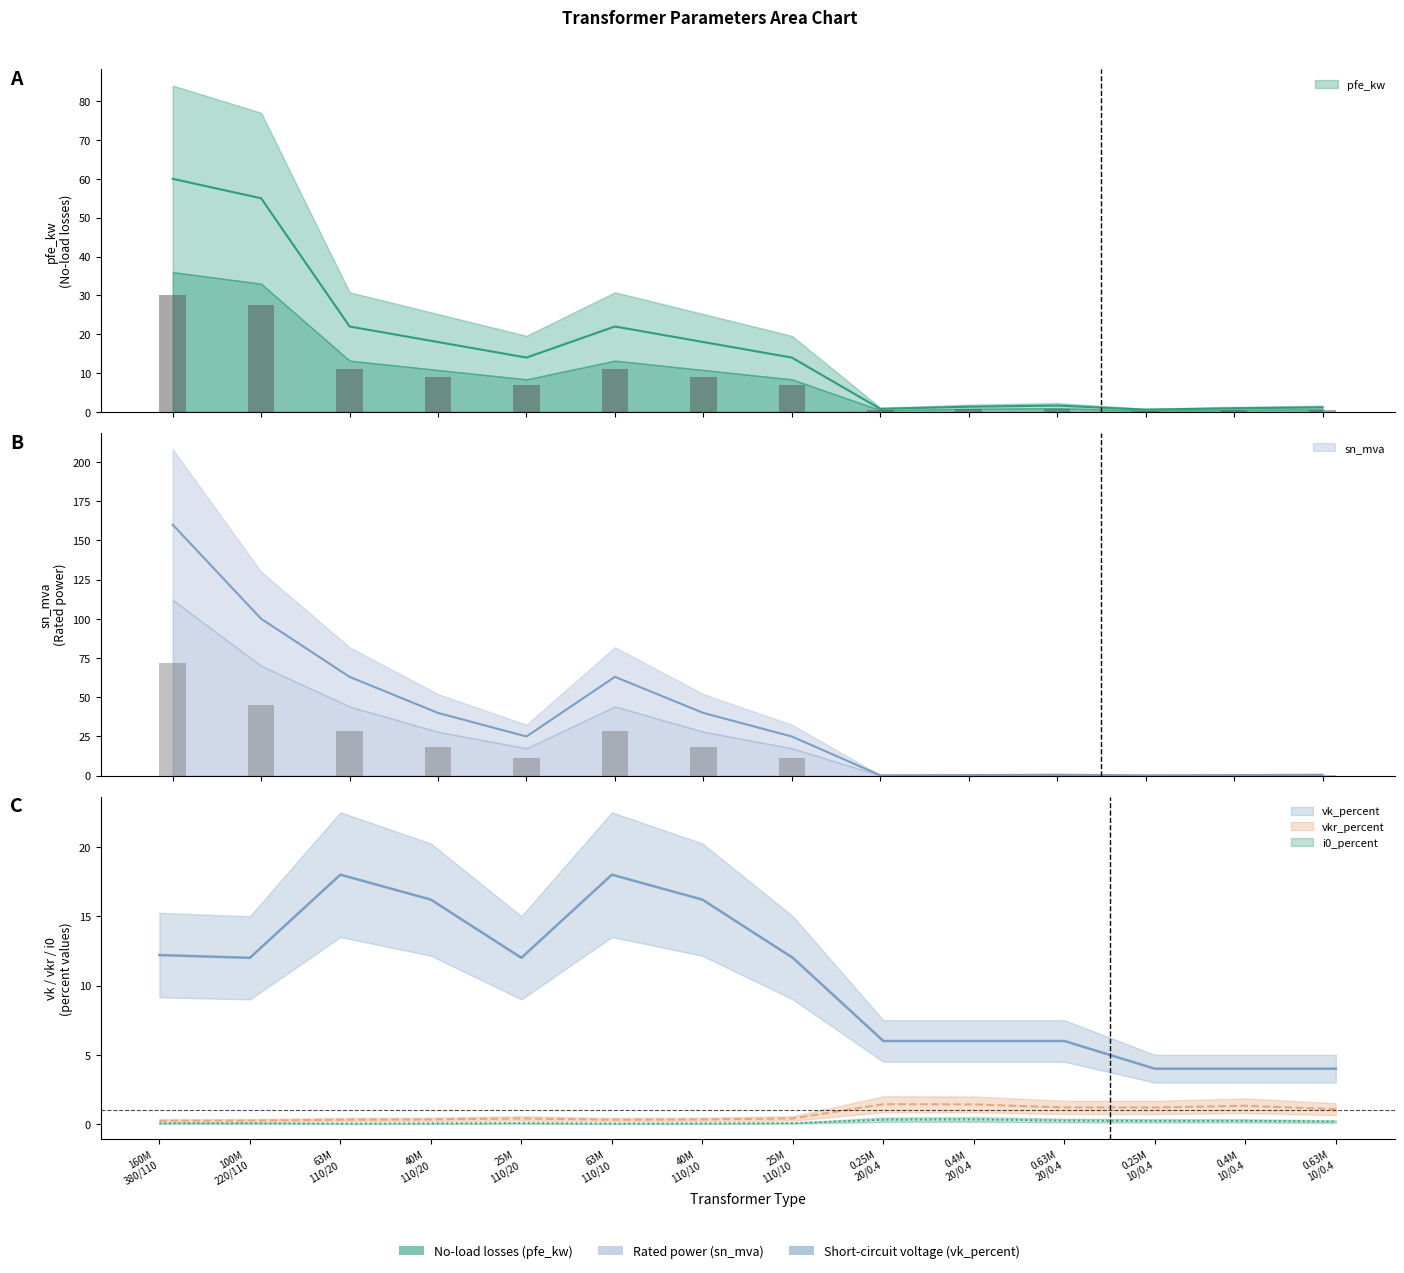

What is the lowest value of the vk_percent series?

4.0